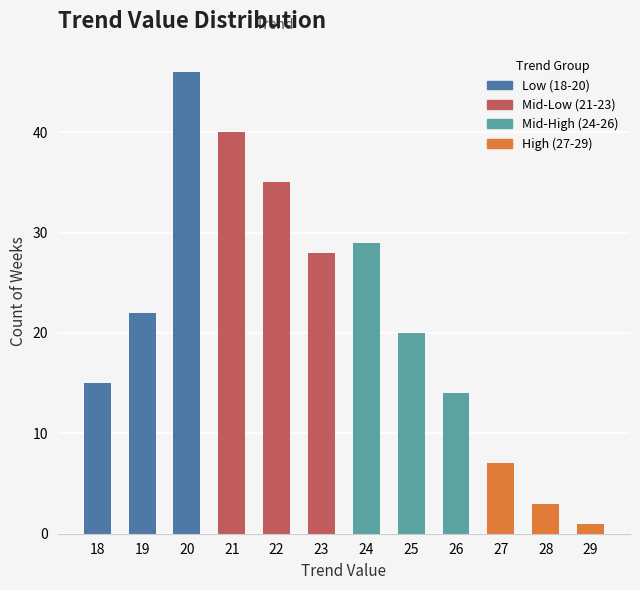

What is the change in value from 23 to 29?

-27